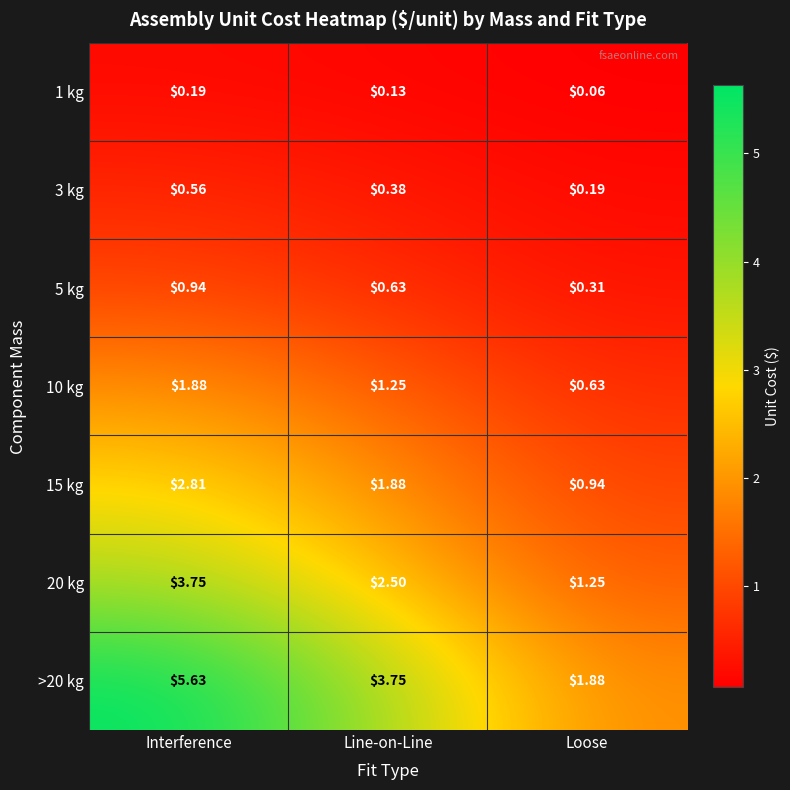

At which category does the chart reach its minimum across all series?

Loose